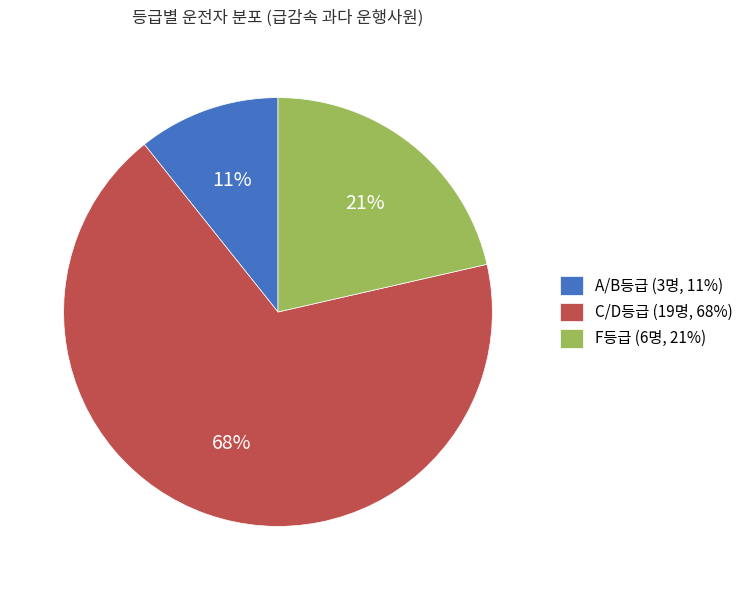

Rank the categories by value from lowest to highest.

A/B등급 (3명, 11%), F등급 (6명, 21%), C/D등급 (19명, 68%)